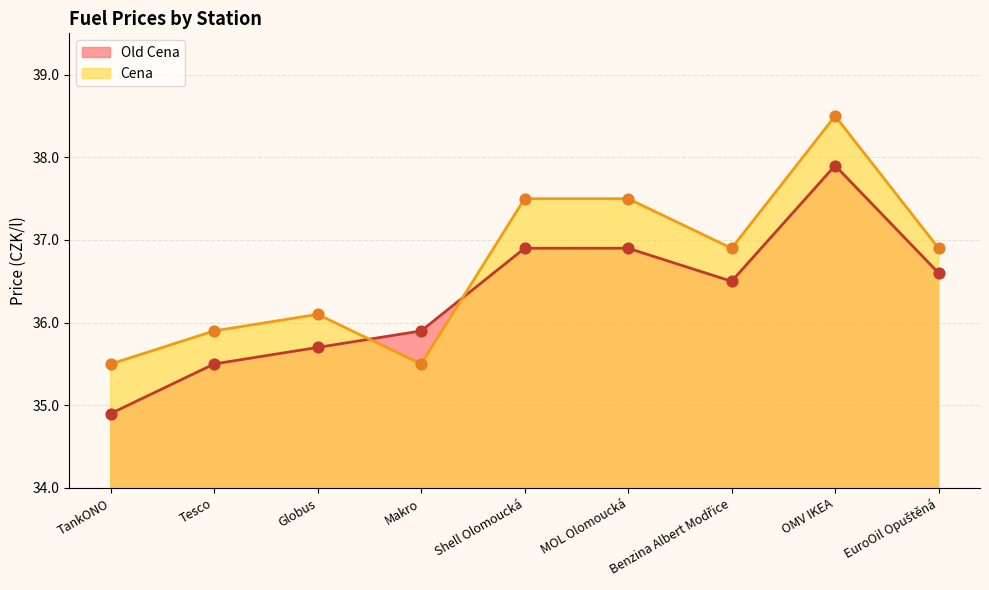

Which series has the widest spread of Y values?

Old Cena